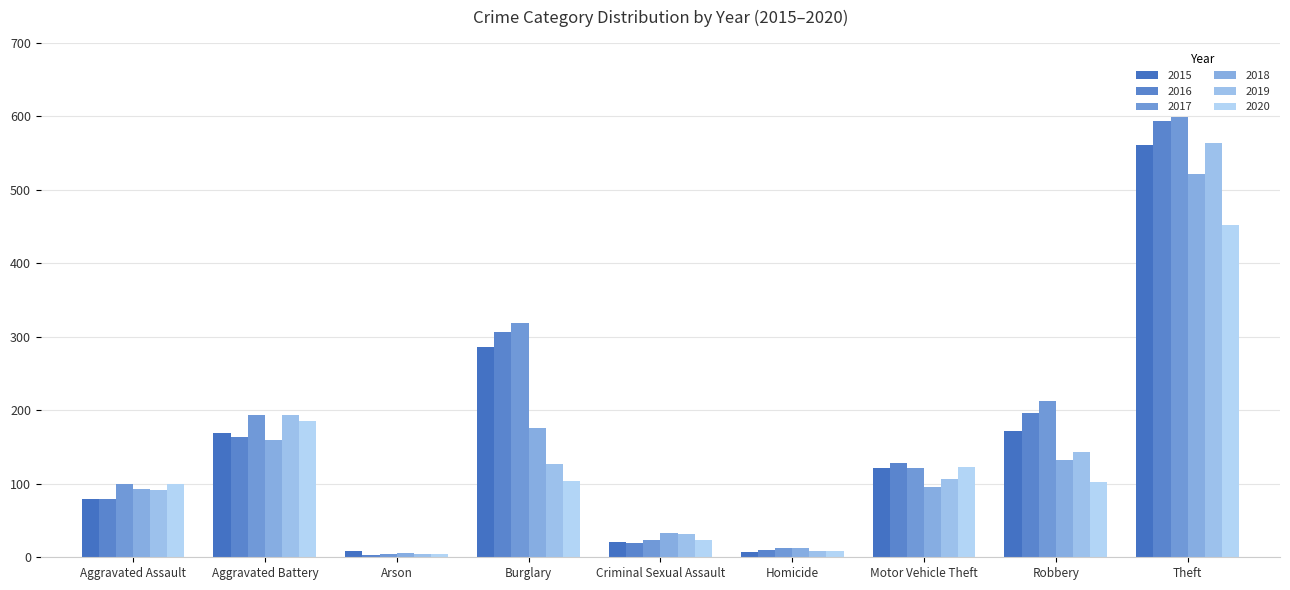

How many bars are there in total?

54